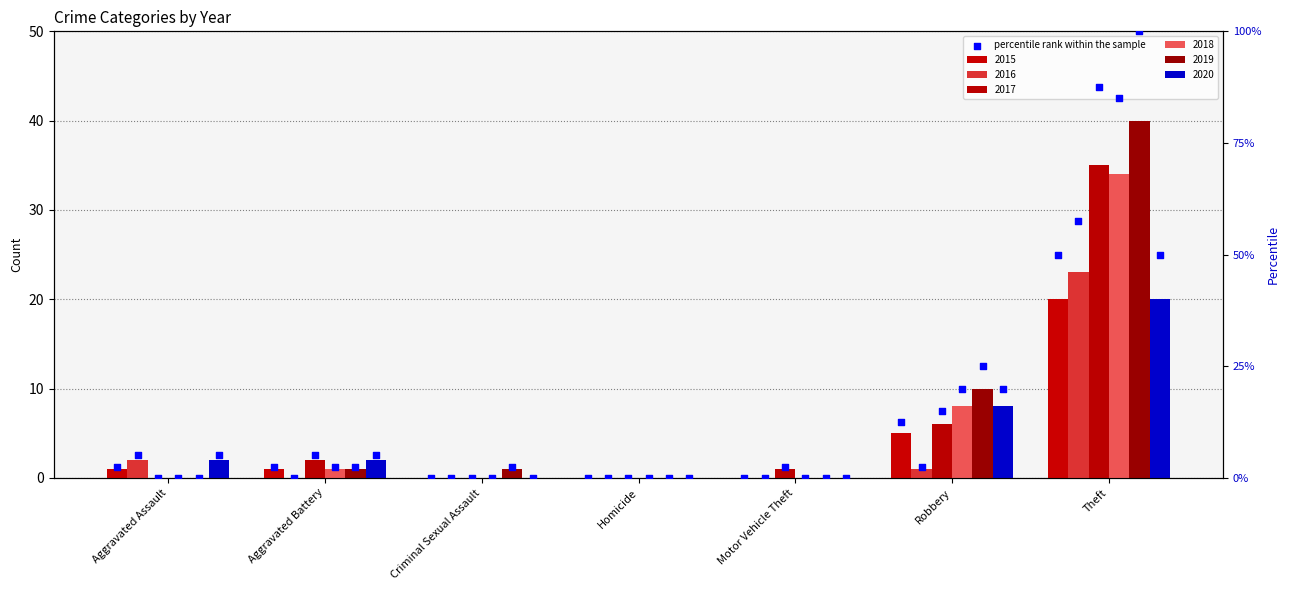

Which series reaches the maximum Y coordinate?

2019